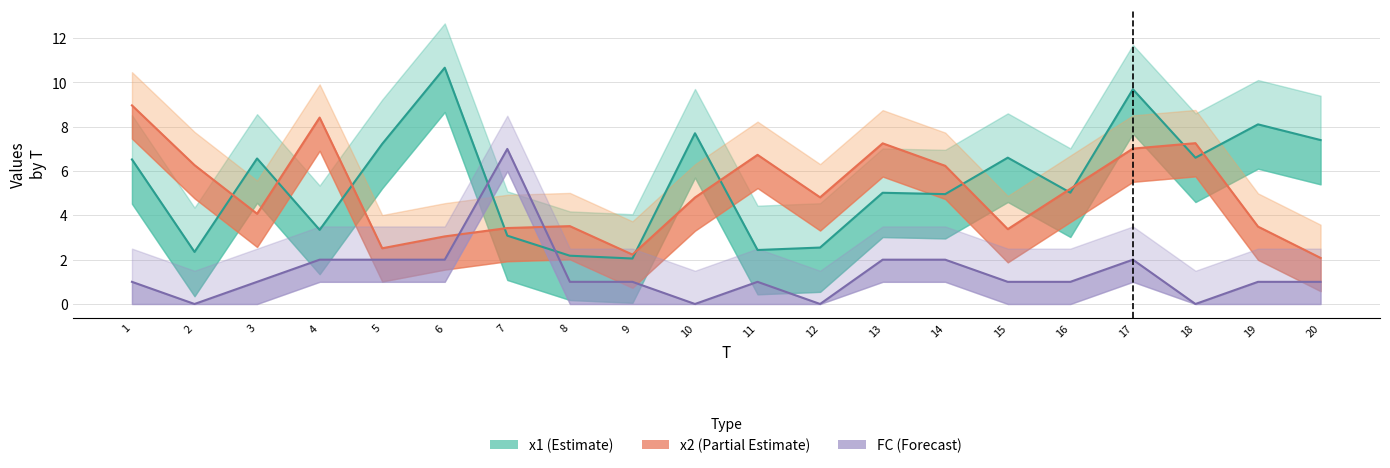

At which category is the sum across all series the highest?

17